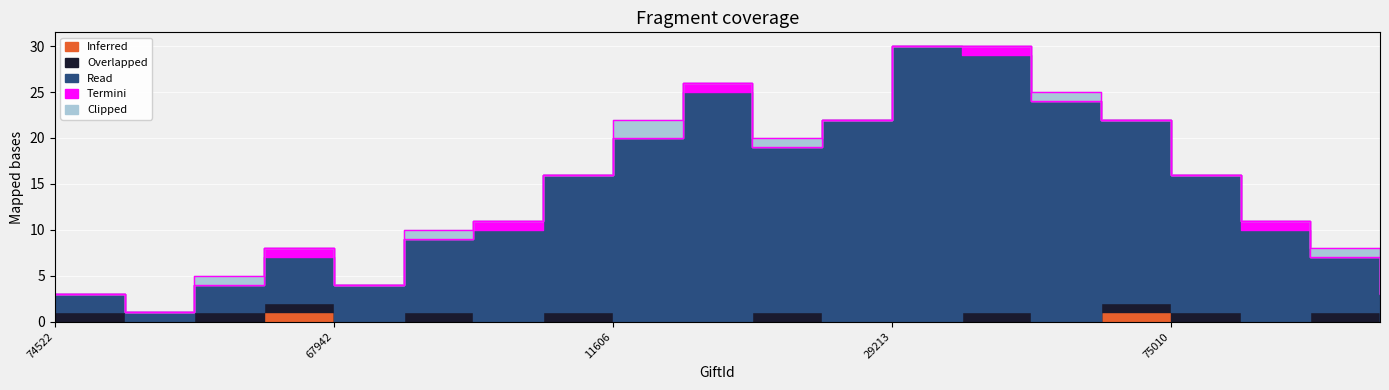

What is the sum of all Termini values?

5